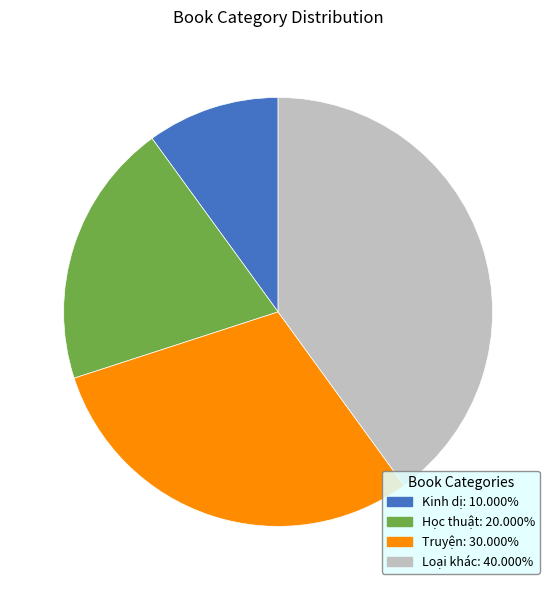

How many slices are in this pie chart?

4